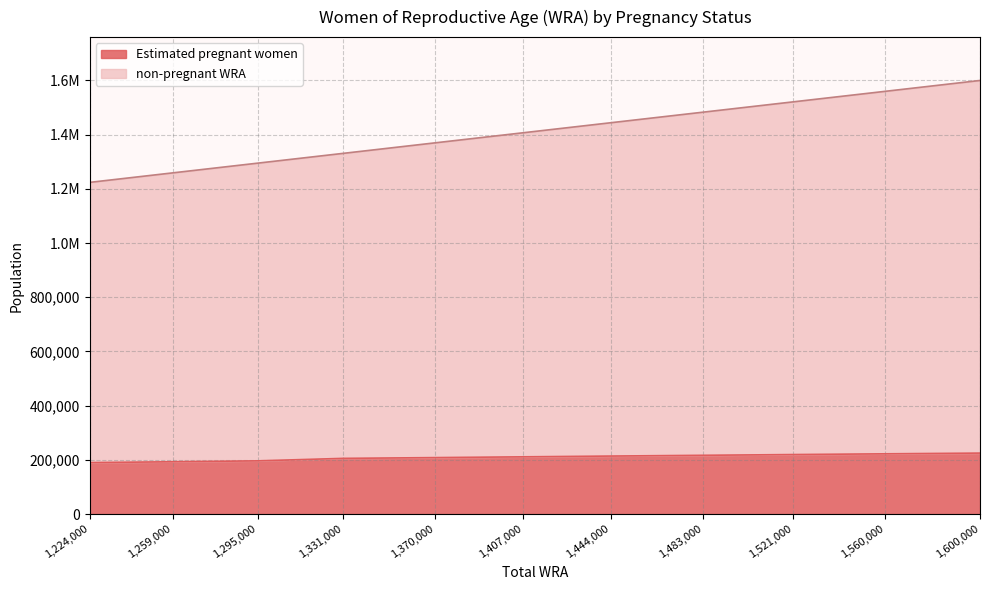

The Estimated pregnant women series shows 113299.0 at 1224000. True or false?

False